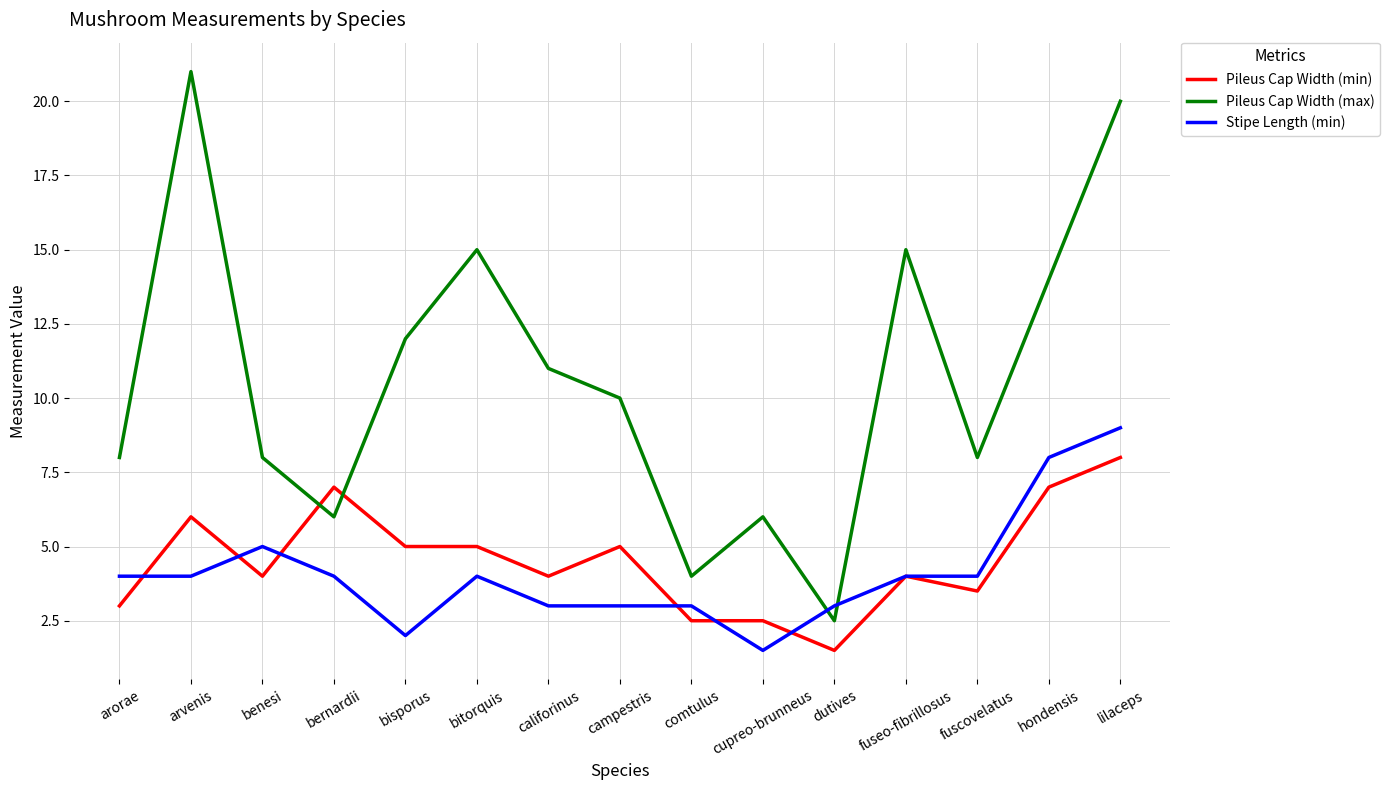

What are all the series names shown in the legend?

Pileus Cap Width (min), Pileus Cap Width (max), Stipe Length (min)